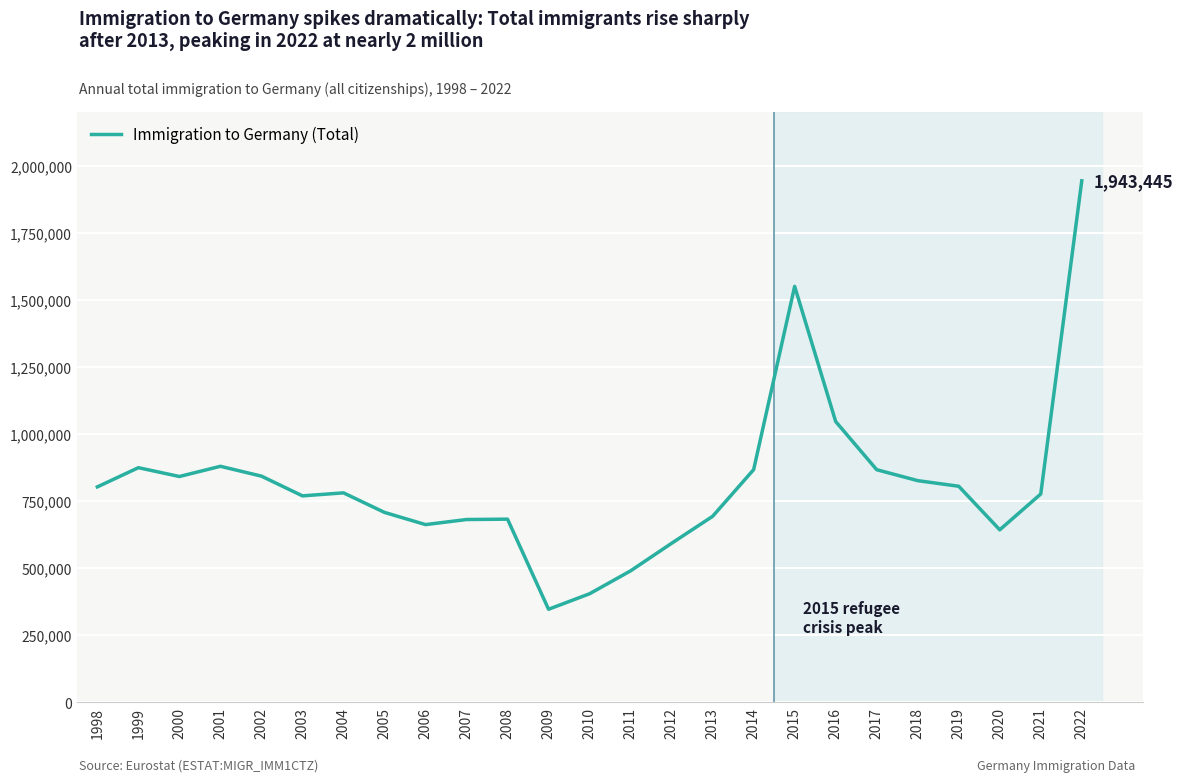

What is the sum of the values at 1999 and 2011?

1363445